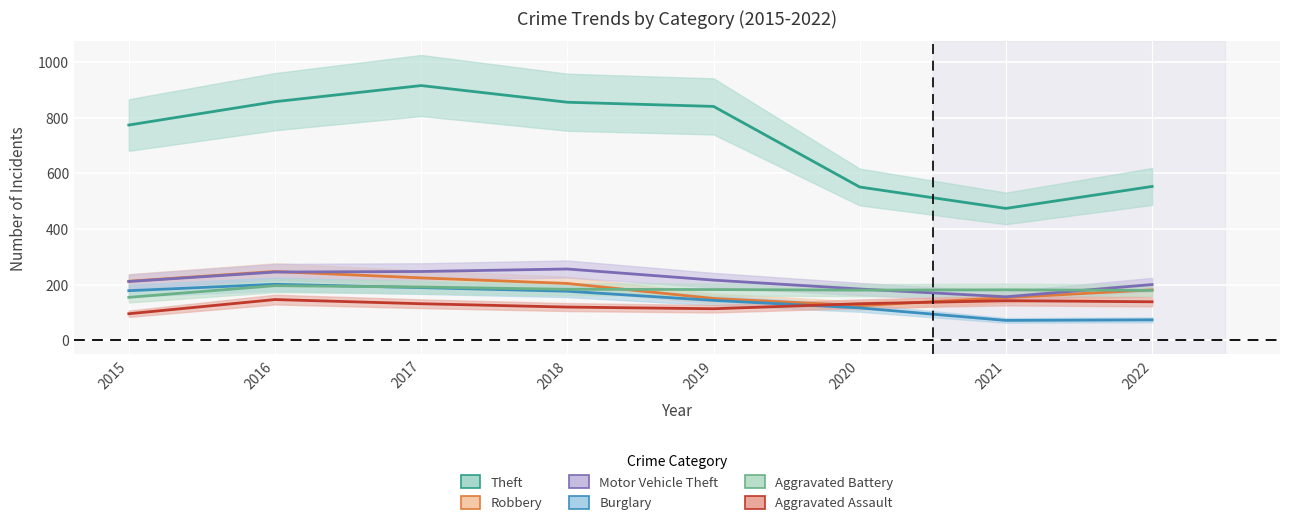

Rank the series at 2017 from highest to lowest value.

Theft, Motor Vehicle Theft, Robbery, Aggravated Battery, Burglary, Aggravated Assault